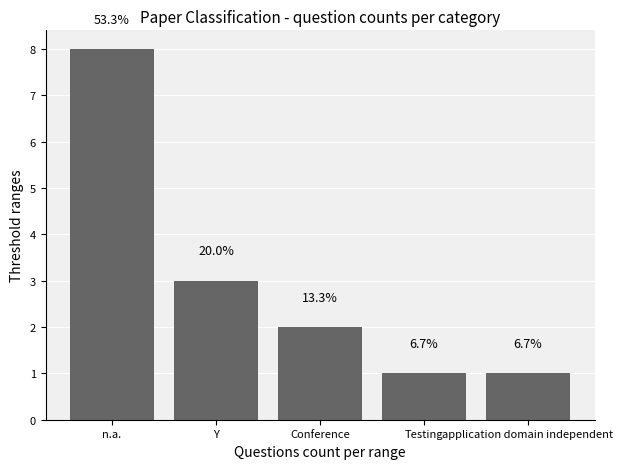

What is the label of the 5th bar from the right?

n.a.